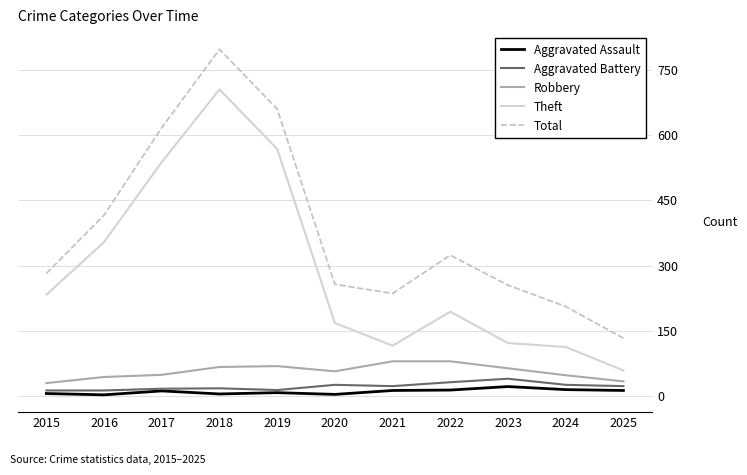

True or false: Theft and Total intersect in this chart.

False